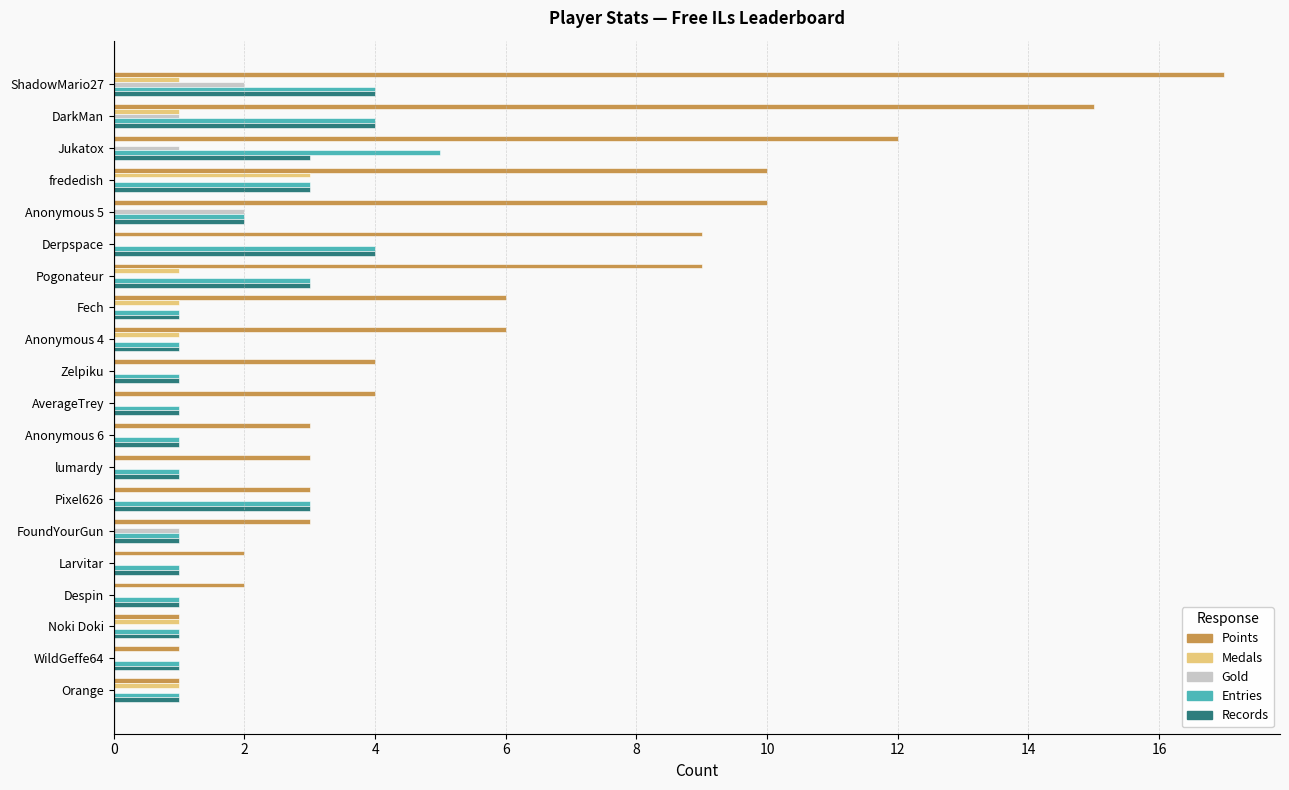

How many data points does each series have?

20